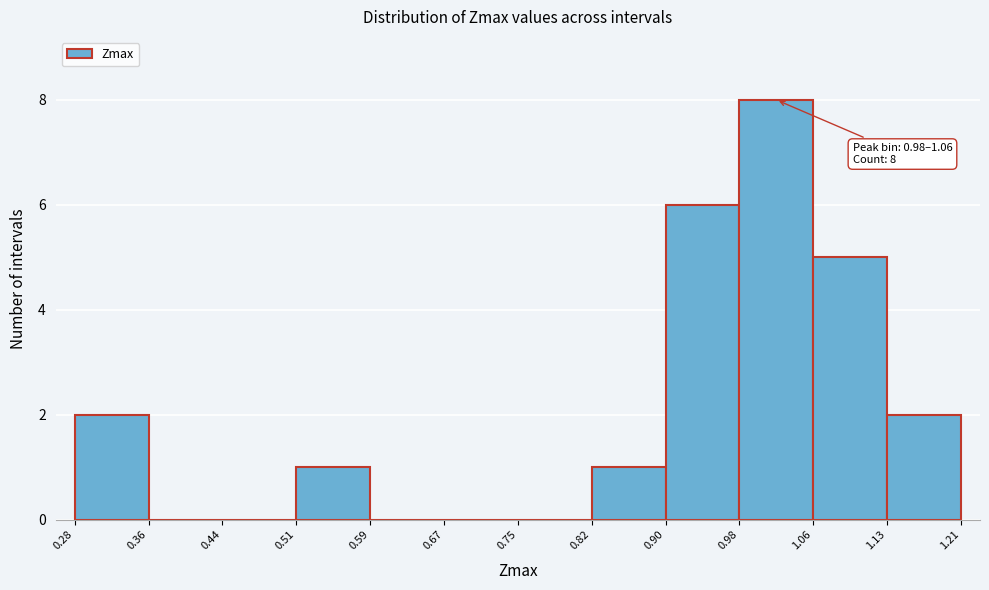

Over which range of the x-axis is the bar tallest?

0.98 to 1.06